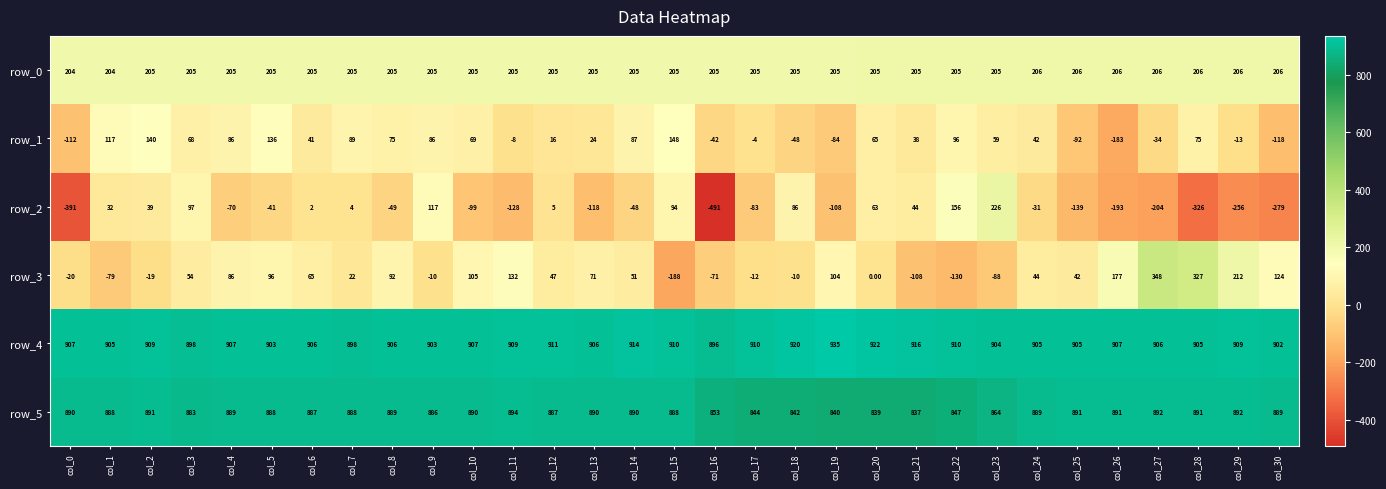

Rank the series by their maximum value, from lowest to highest.

row_1, row_0, row_2, row_3, row_5, row_4